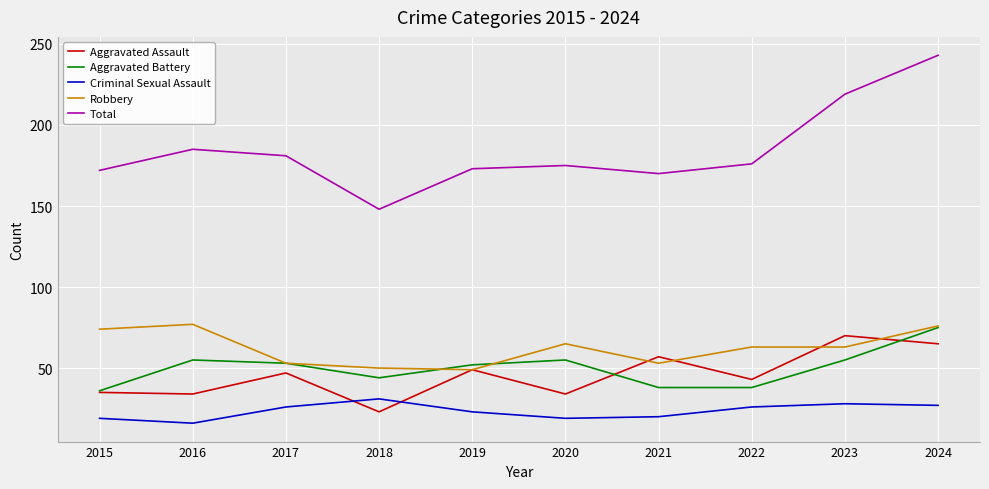

Reading left to right, transcribe all the data shown in this chart.

Aggravated Assault: 35	34	47	23	49	34	57	43	70	65
Aggravated Battery: 36	55	53	44	52	55	38	38	55	75
Criminal Sexual Assault: 19	16	26	31	23	19	20	26	28	27
Robbery: 74	77	53	50	49	65	53	63	63	76
Total: 172	185	181	148	173	175	170	176	219	243